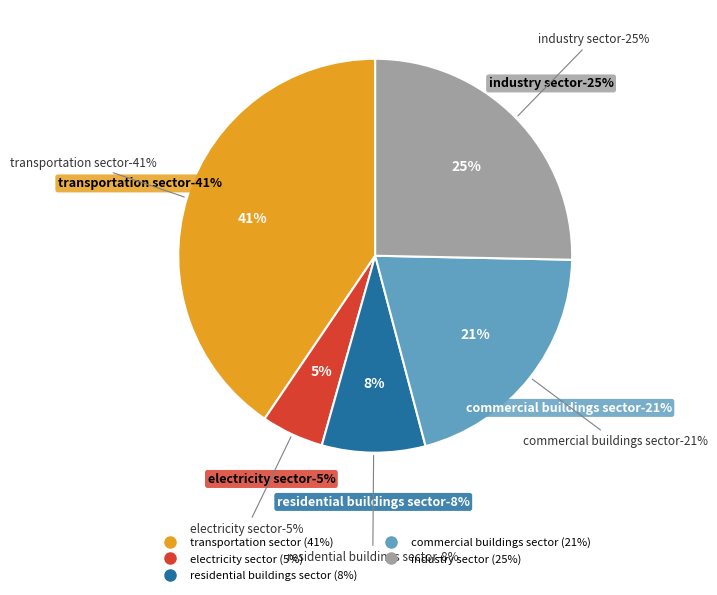

Which category has the smallest portion of the pie?

electricity sector